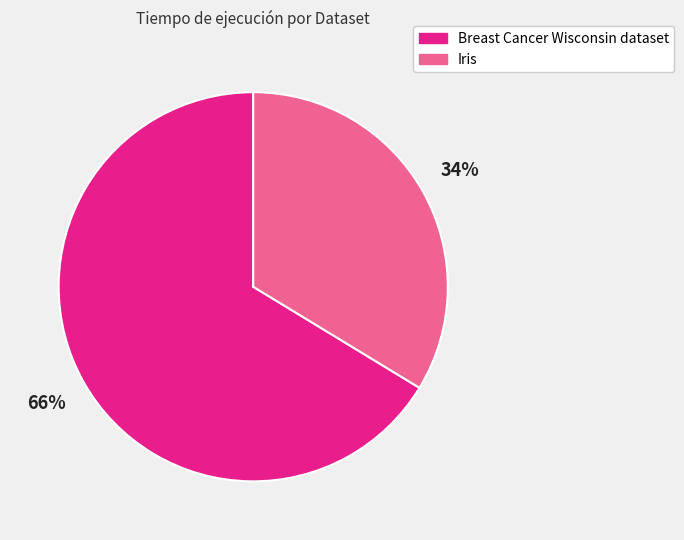

Do Breast Cancer Wisconsin dataset and Iris together represent more than half of the pie?

Yes